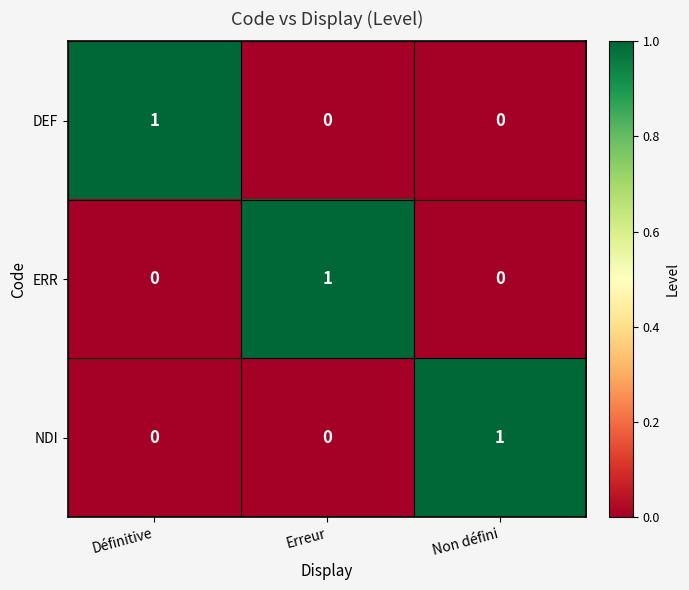

Reading left to right, transcribe all the data shown in this chart.

DEF: 1	0	0
ERR: 0	1	0
NDI: 0	0	1